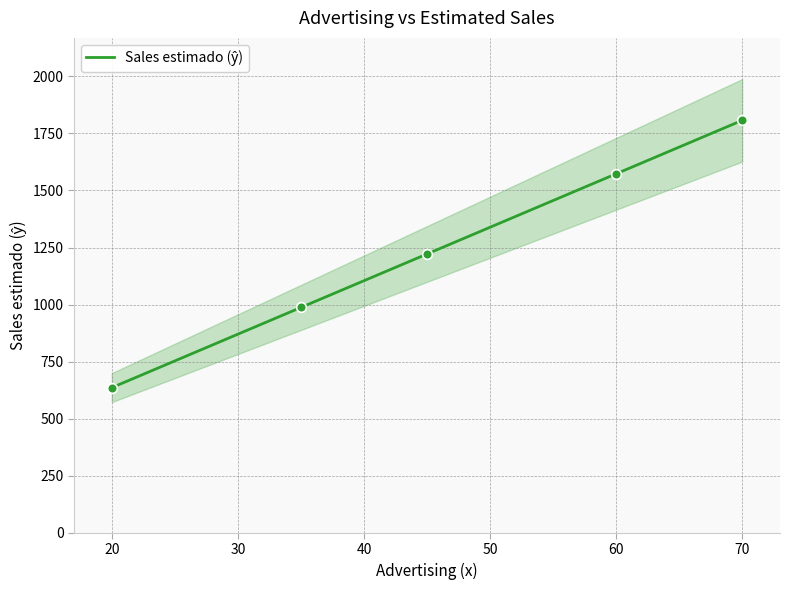

At which label is the value closest to 1221?

45